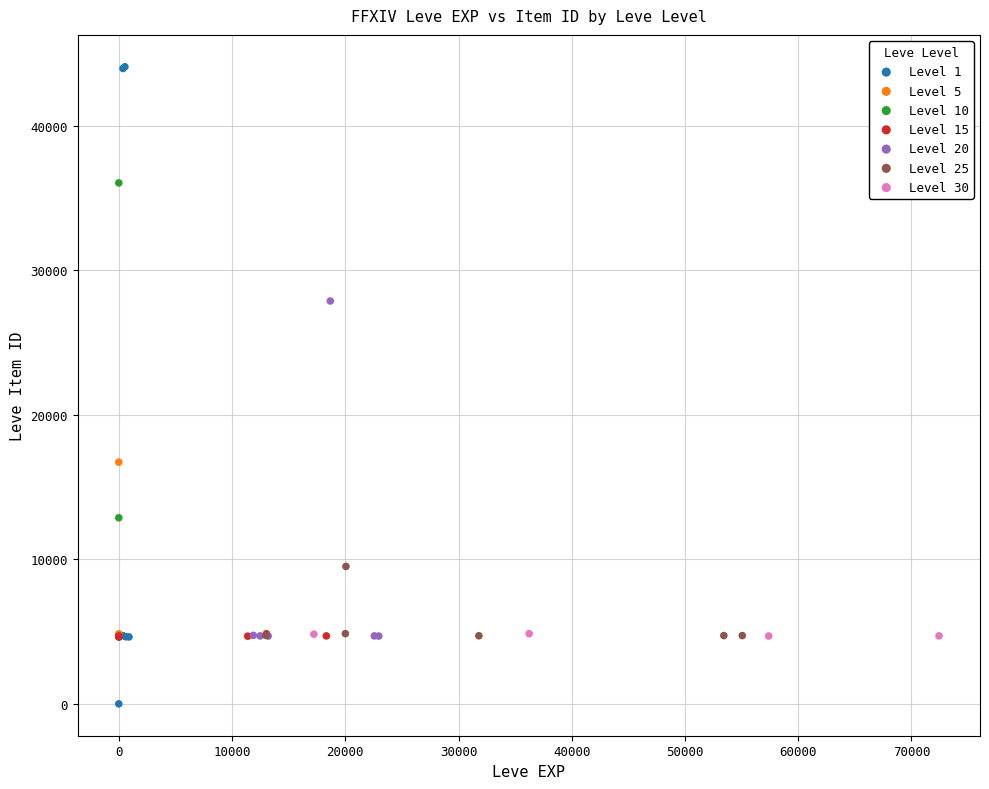

Which series contains the lowest Y value?

Level 1